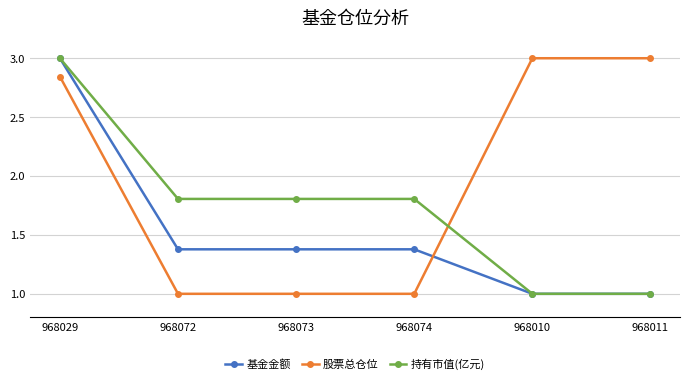

How many data points does each series have?

6